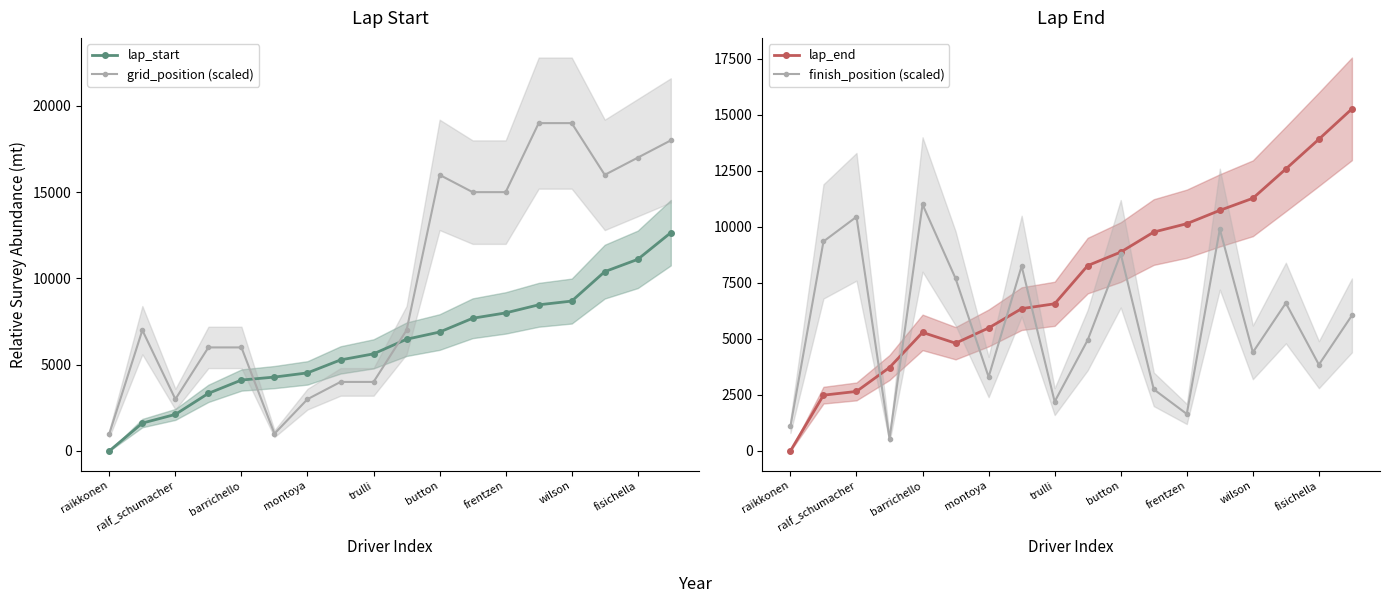

How many times do grid_position (scaled) and lap_start cross each other?

2